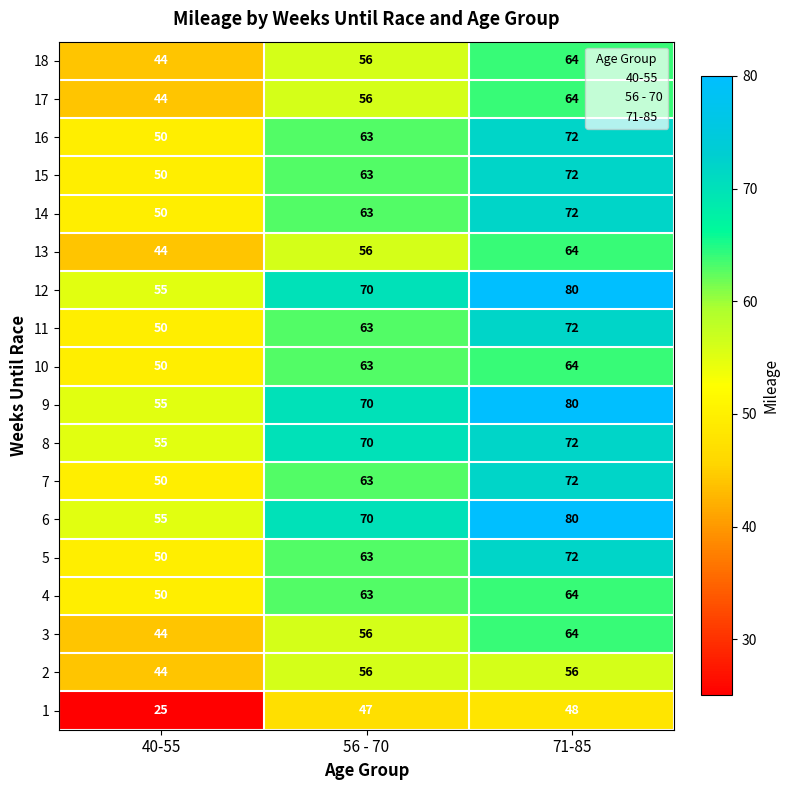

At which label is 7 closest to 61?

56 - 70